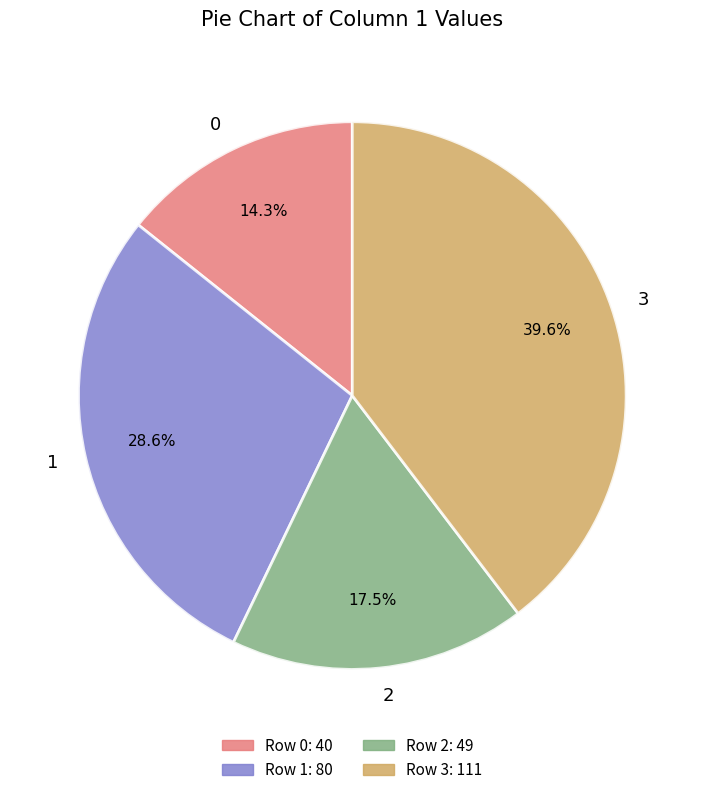

Do 1 and 2 together represent more than half of the pie?

No